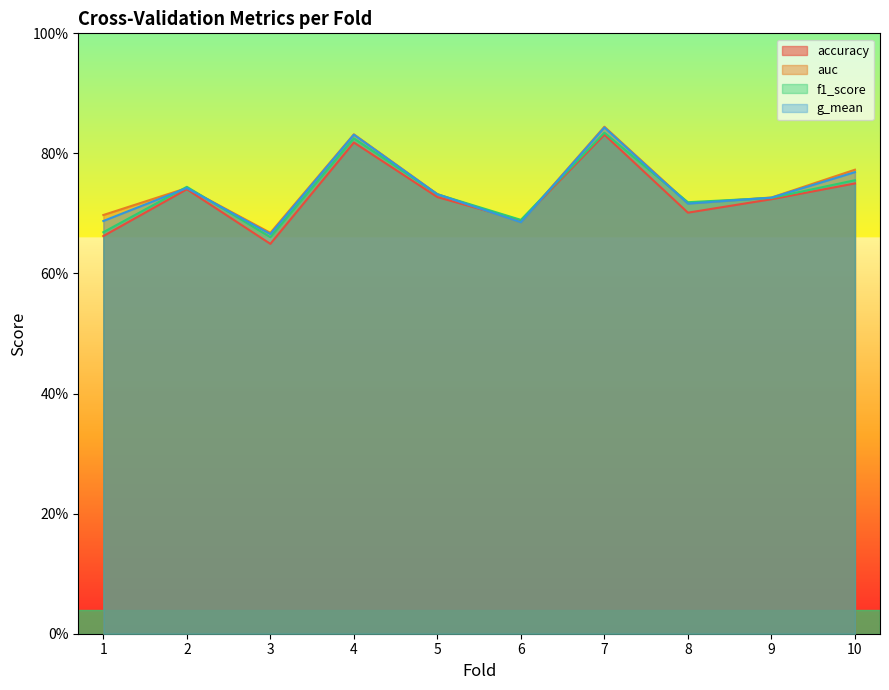

Reading left to right, list all the values displayed in this chart.

accuracy: 0.7	0.7	0.6	0.8	0.7	0.7	0.8	0.7	0.7	0.8
auc: 0.7	0.7	0.7	0.8	0.7	0.7	0.8	0.7	0.7	0.8
f1_score: 0.7	0.7	0.7	0.8	0.7	0.7	0.8	0.7	0.7	0.8
g_mean: 0.7	0.7	0.7	0.8	0.7	0.7	0.8	0.7	0.7	0.8